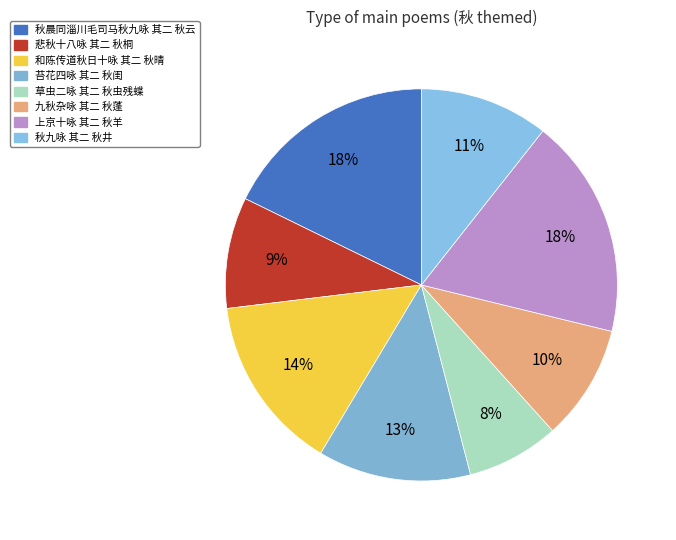

What percentage is the 草虫二咏 其二 秋虫残蝶 slice, to the nearest percent?

8%